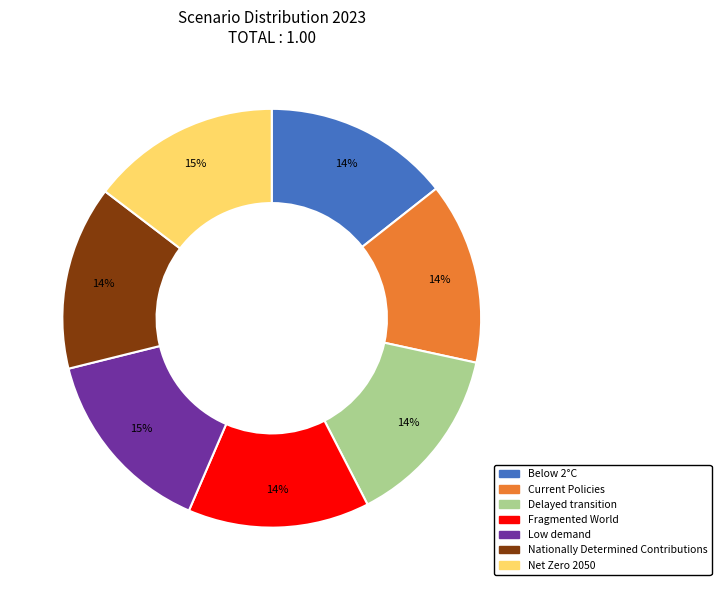

Is it true that Delayed transition is 14% of the pie?

True